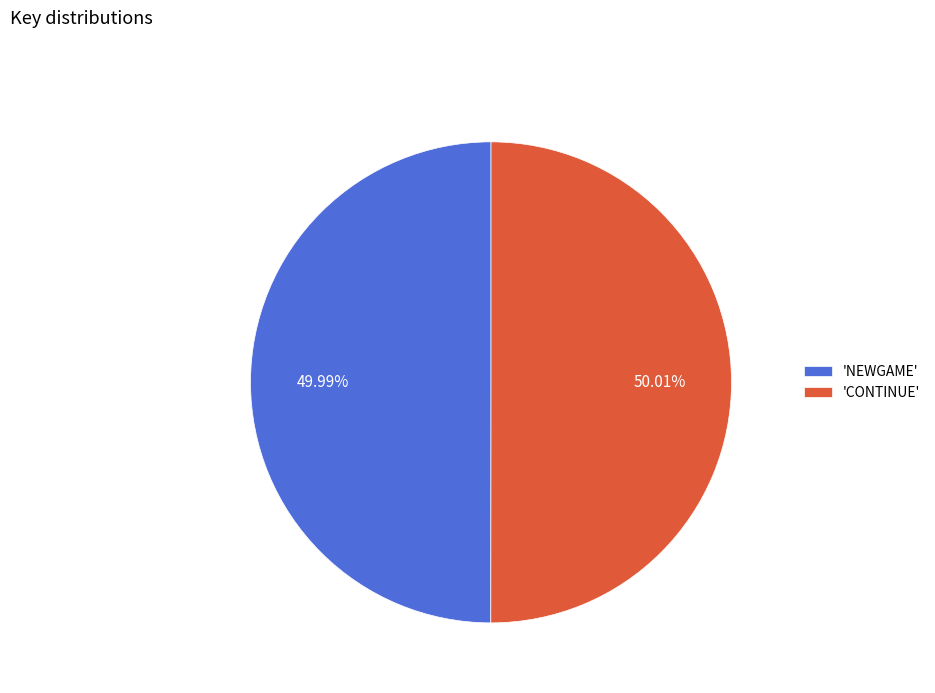

Is there a majority slice in this chart?

Yes